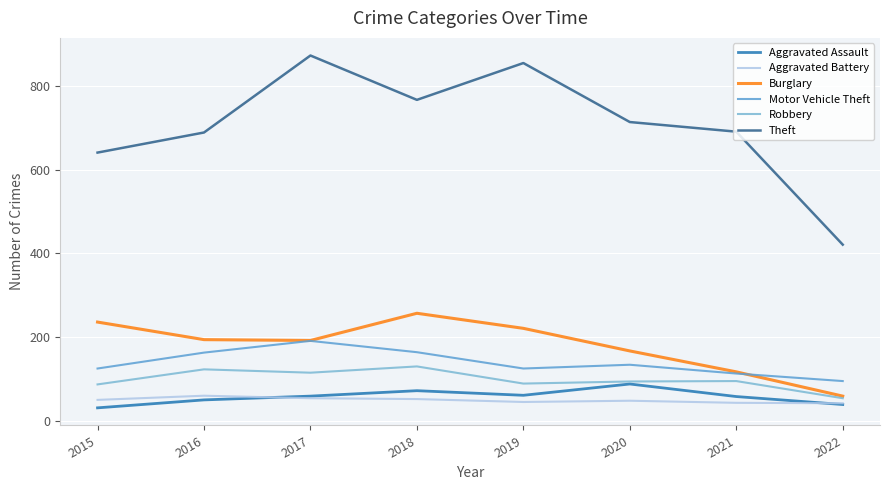

Which category has the lowest value across all series?

2015